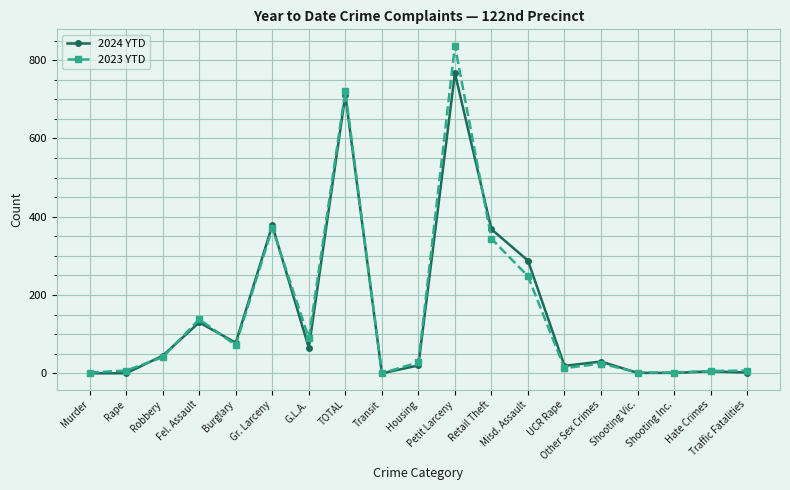

Which series has the largest range (max minus min)?

2023 YTD